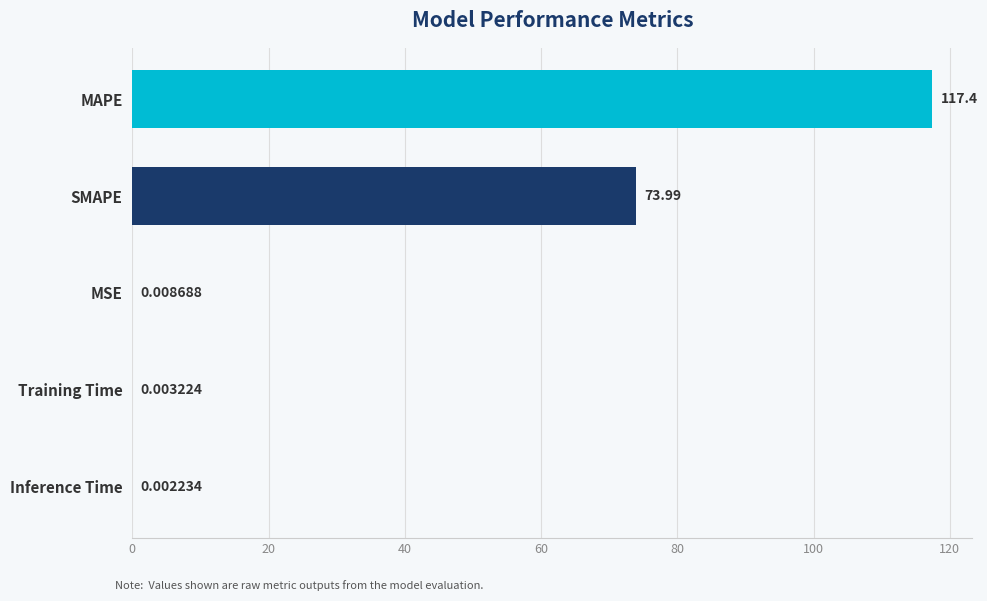

What is the sum of all values?

191.4